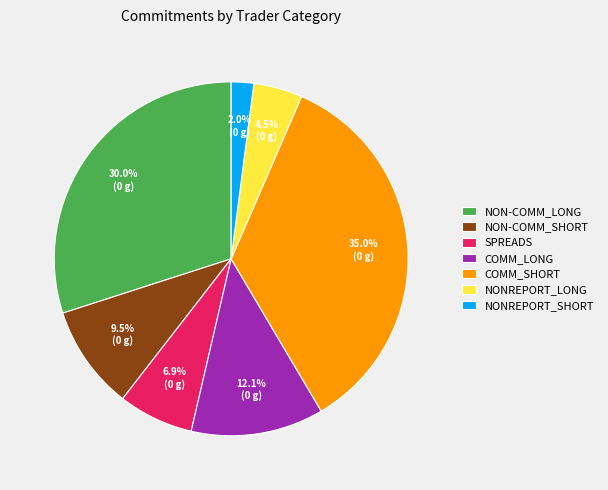

Rank the categories by value from highest to lowest.

COMM_SHORT, NON-COMM_LONG, COMM_LONG, NON-COMM_SHORT, SPREADS, NONREPORT_LONG, NONREPORT_SHORT